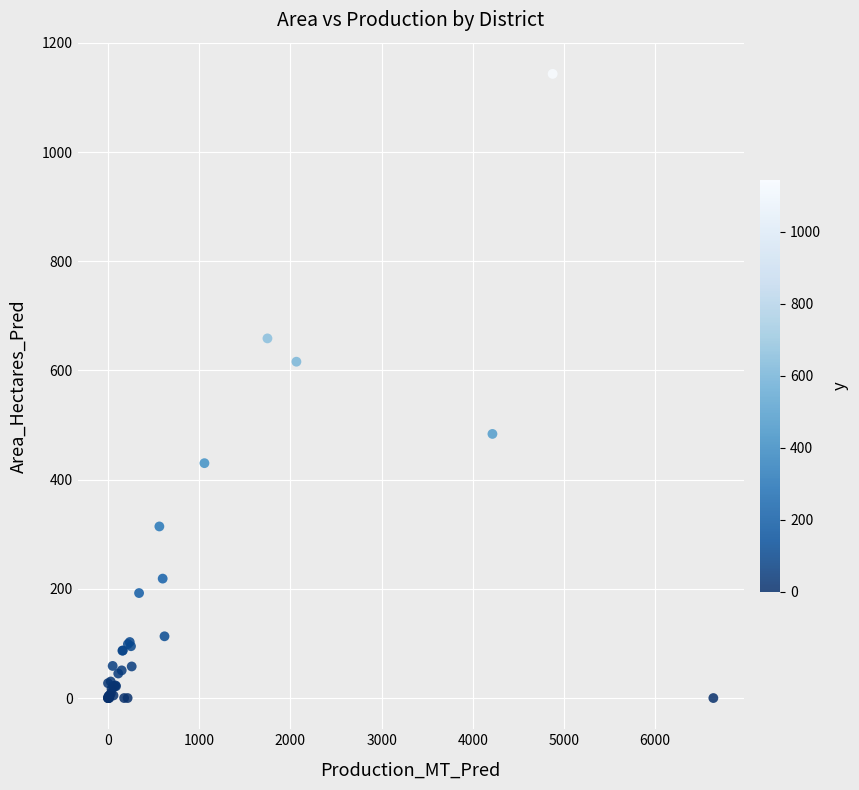

What Y value in the scatter plot is closest to 571?

616.1